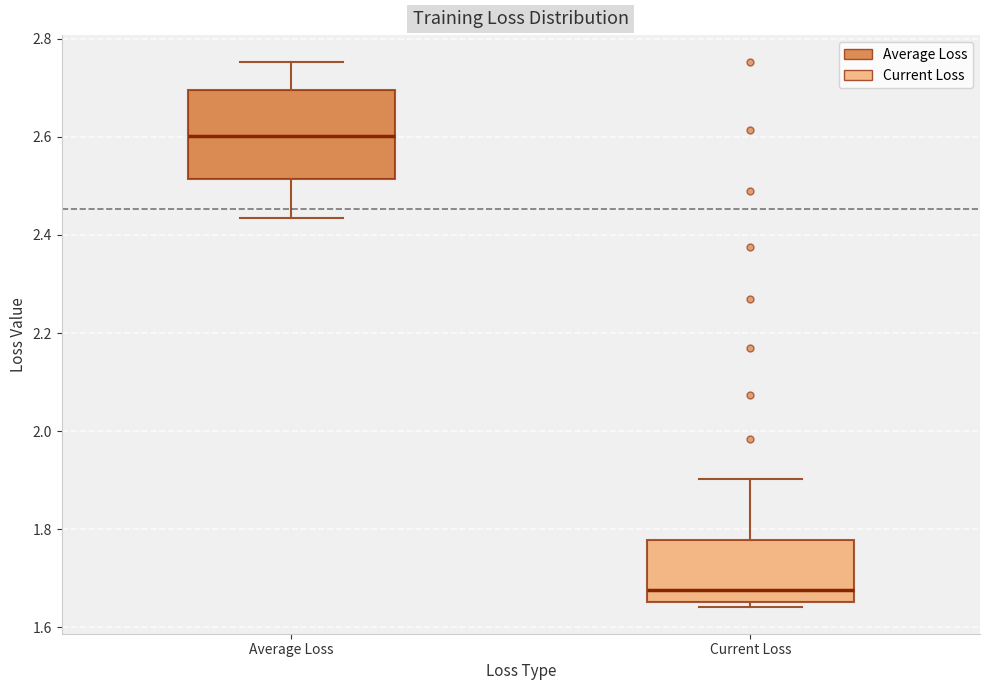

Where is the lower edge of the box for Average Loss on the y-axis? The values are not printed on the chart, so give them approximately, as read against the axis.

2.52